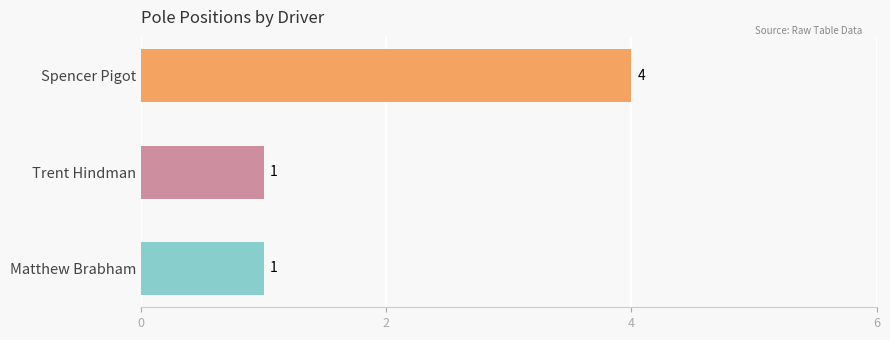

What is the greatest value displayed?

4